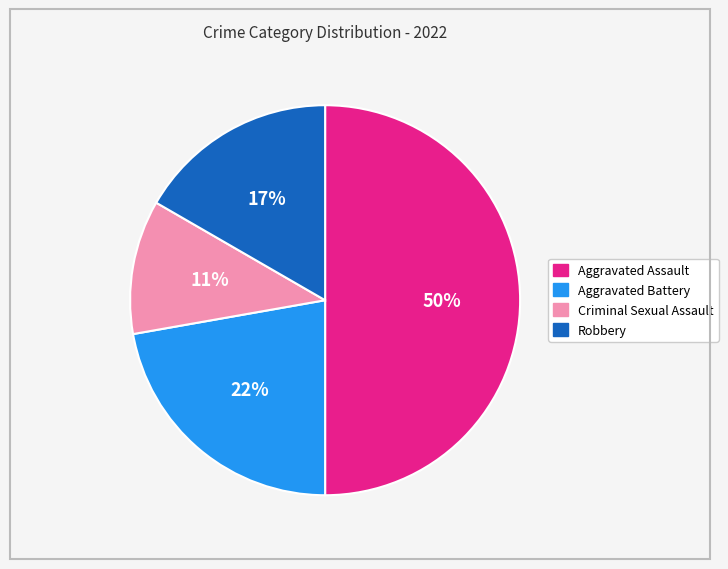

Is it true that Robbery is 17% of the pie?

True